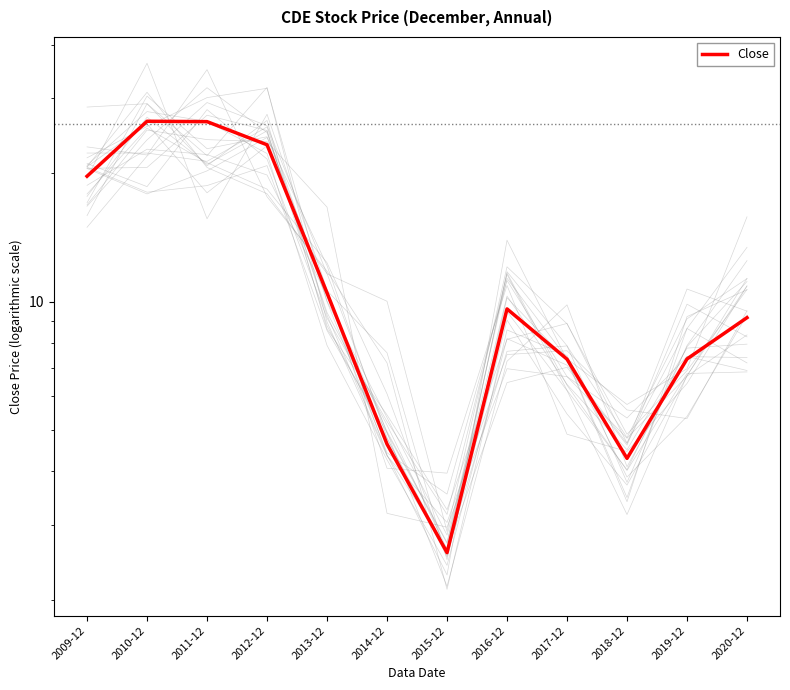

How many values are below 9?

5